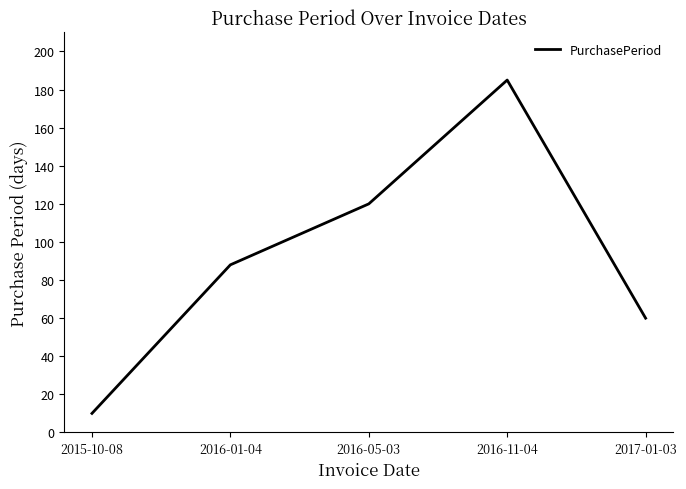

Reading left to right, extract all data points from this chart.

2015-10-08=10	2016-01-04=88	2016-05-03=120	2016-11-04=185	2017-01-03=60